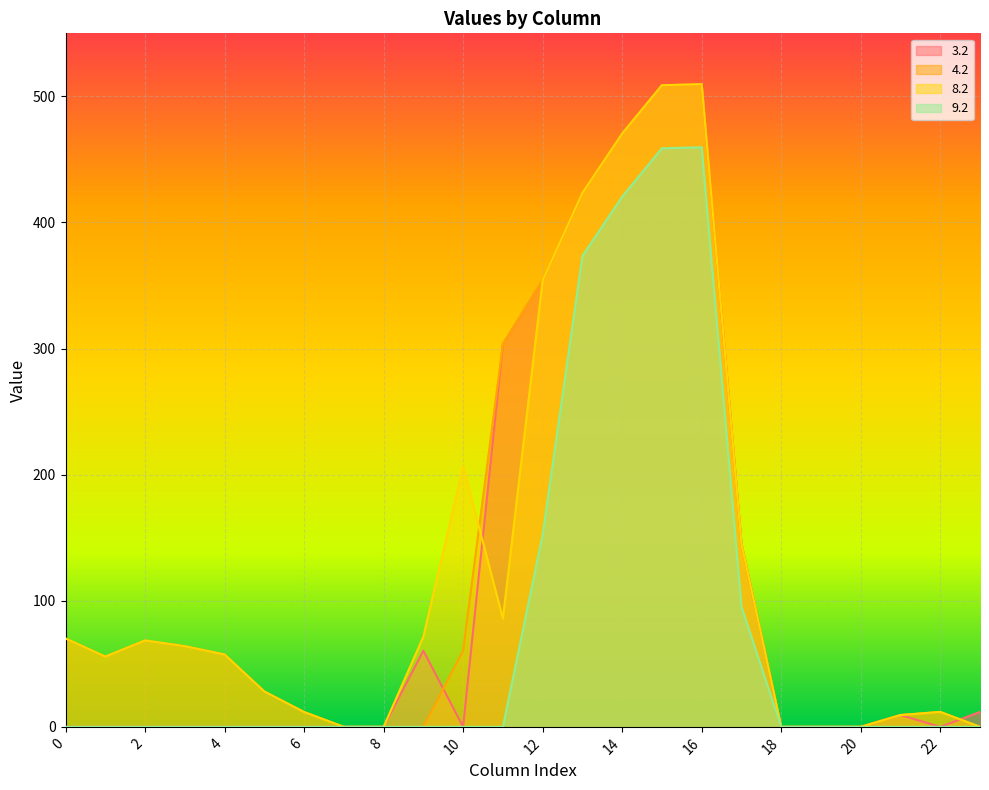

Which series ends up on top after the final intersection of 4.2 and 3.2?

3.2